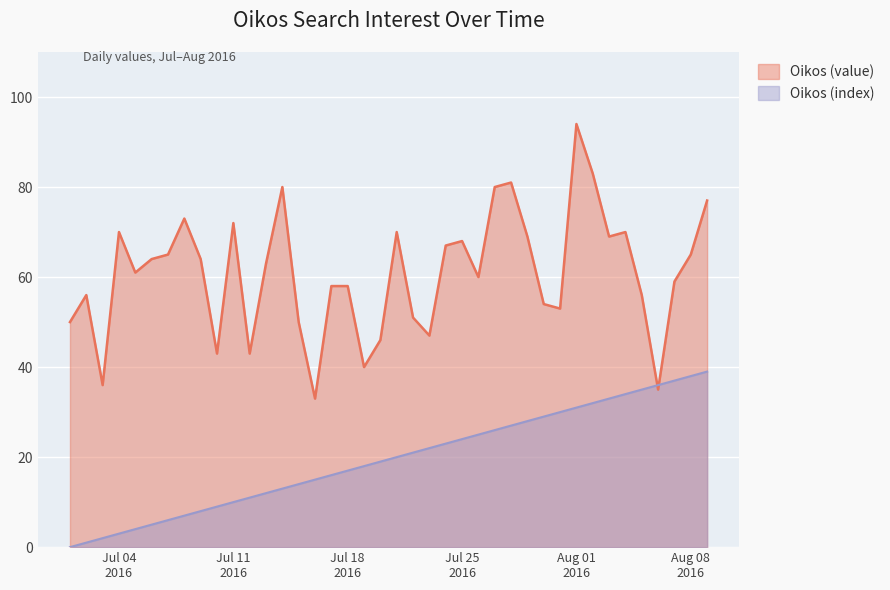

What is the difference between the second highest and second lowest values in the Oikos (index) series?

37